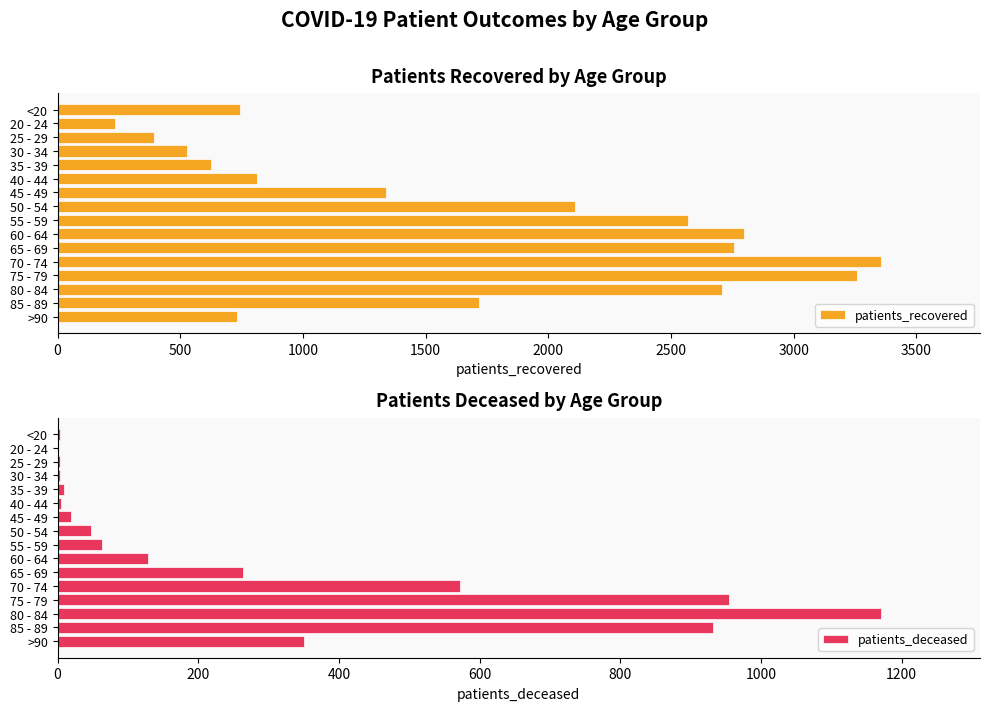

What is the sum of the patients_deceased values at 65 - 69 and 85 - 89?

1195